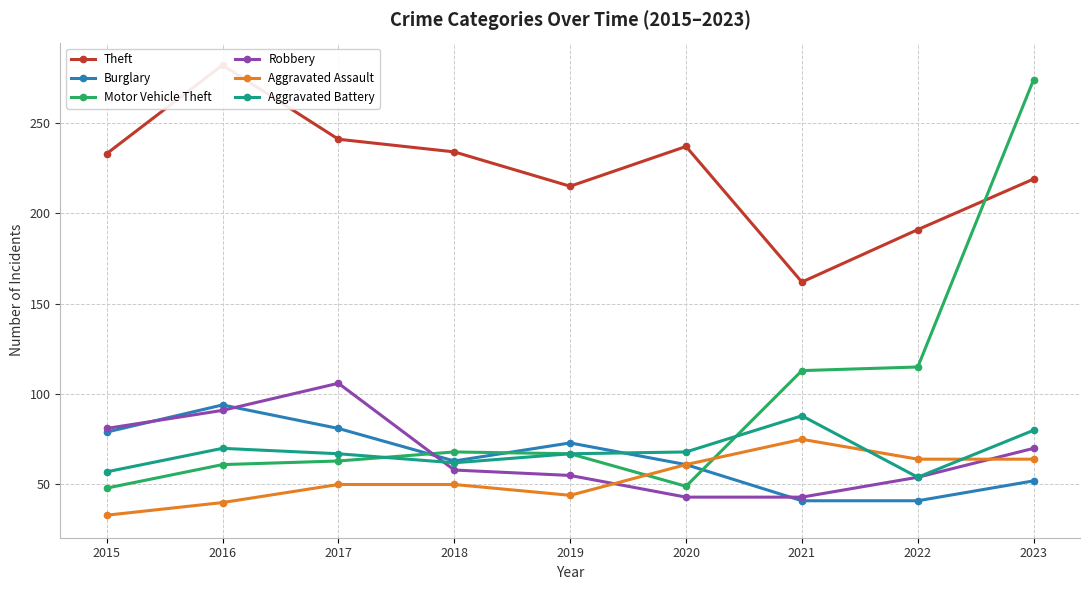

Which category has the highest value in the Aggravated Assault series?

2021